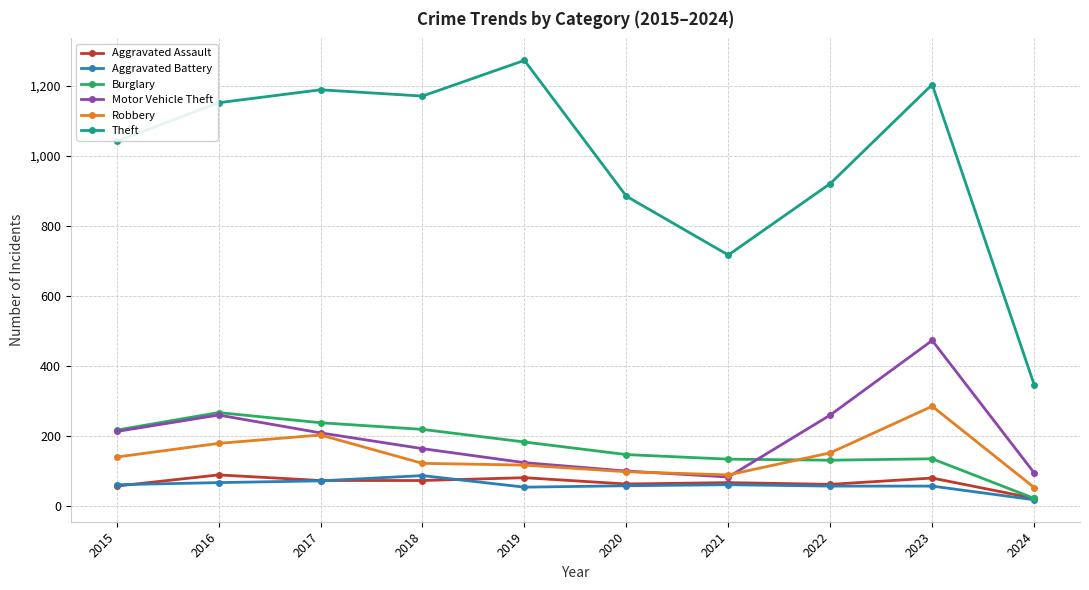

What is the sum of all Burglary values?

1683